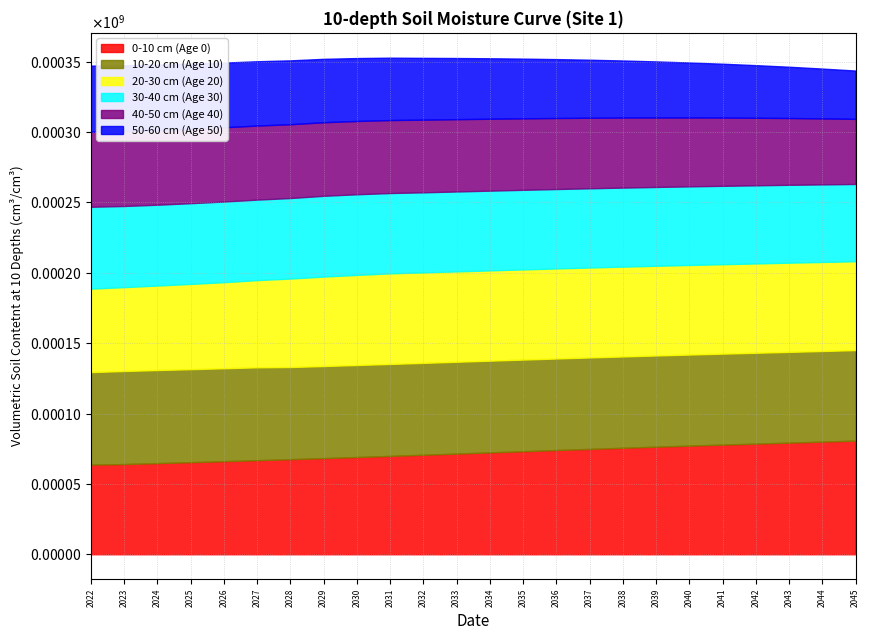

True or false: 40-50 cm (Age 40) has a value of 52625.2 at 2027.

True